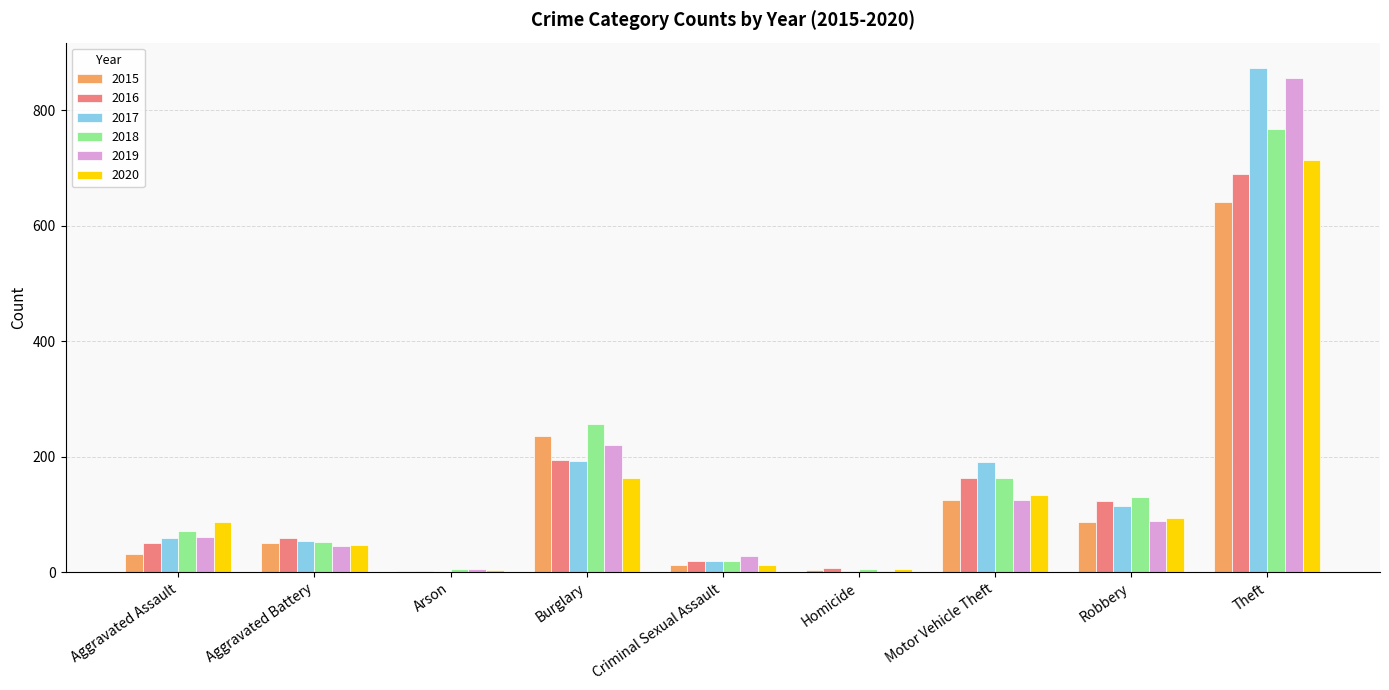

What is the total value across all series at Theft?

4538